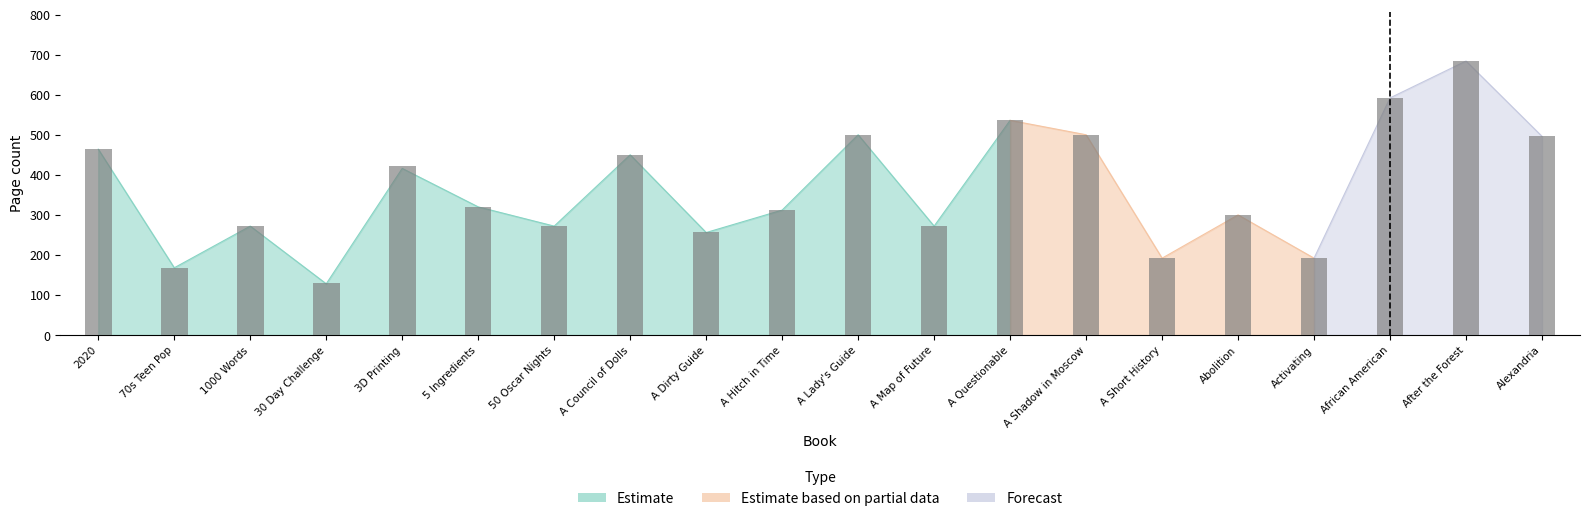

Reading left to right, transcribe all the data shown in this chart.

page_count: 464	168	272	128	416	320	272	450	256	312	500	272	536	500	192	300	192	592	684	496
printed_page_count: 465	168	272	130	423	320	272	450	257	312	500	273	536	500	193	300	192	592	684	496